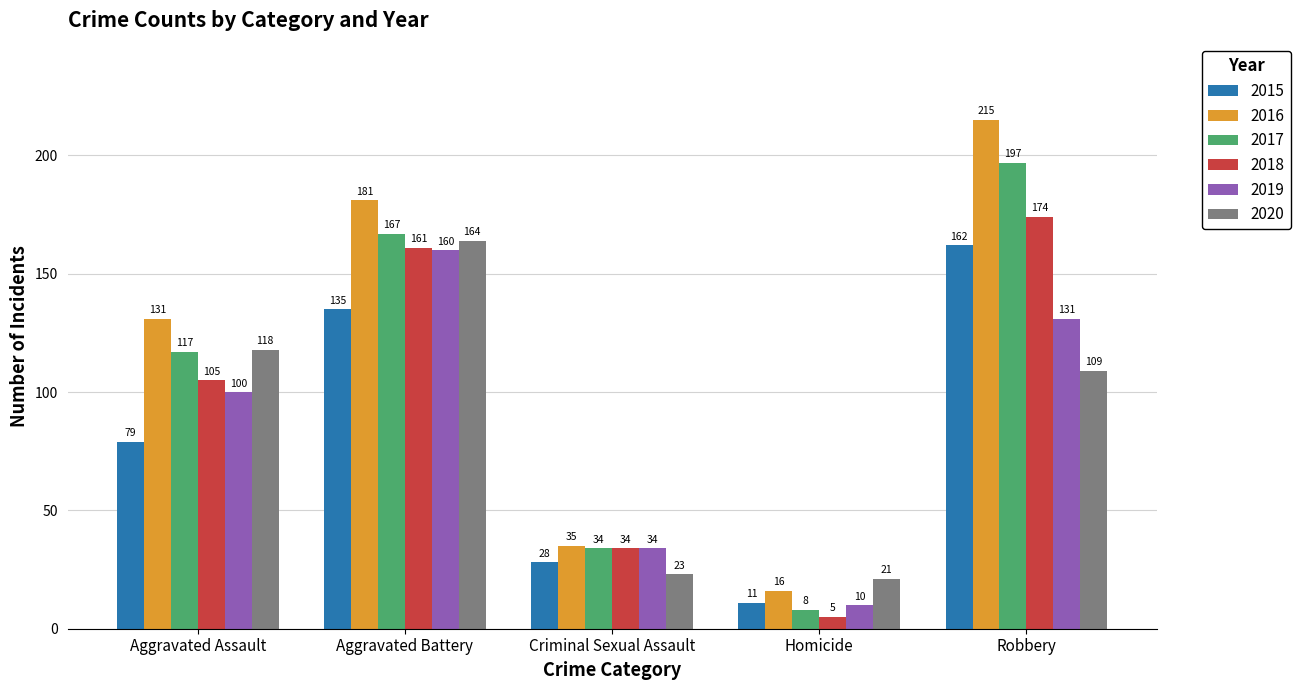

Is the value of 2017 at Criminal Sexual Assault greater than the value of 2015 at Robbery?

No